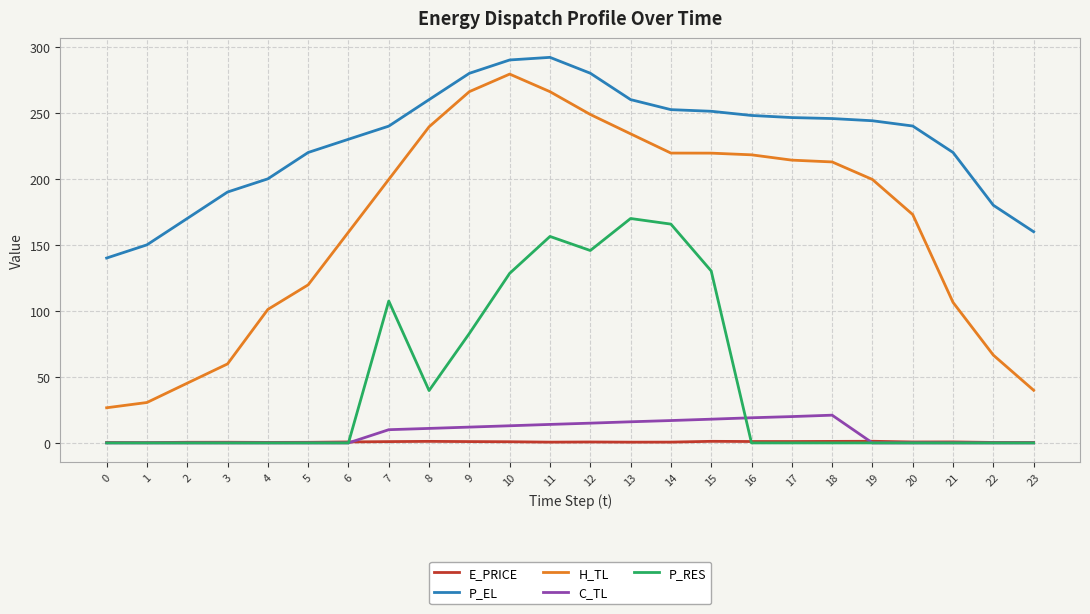

True or false: P_EL and P_RES intersect in this chart.

False